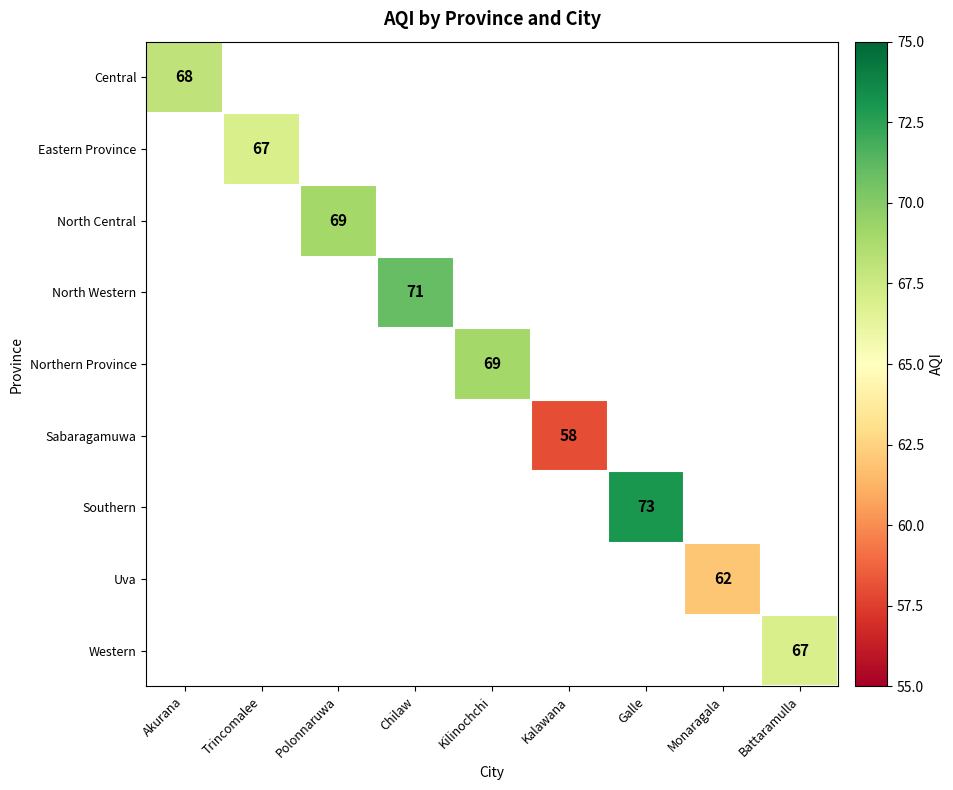

How many series are shown in this chart?

9